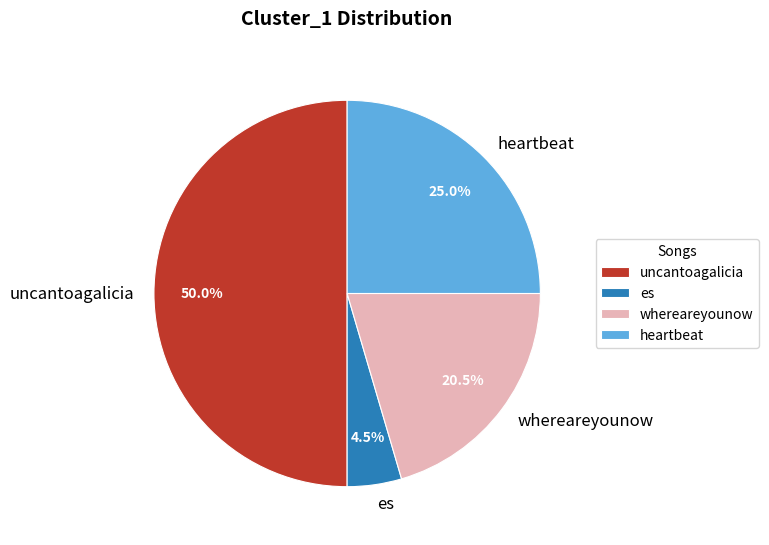

Does whereareyounow account for over 50% of the chart?

No